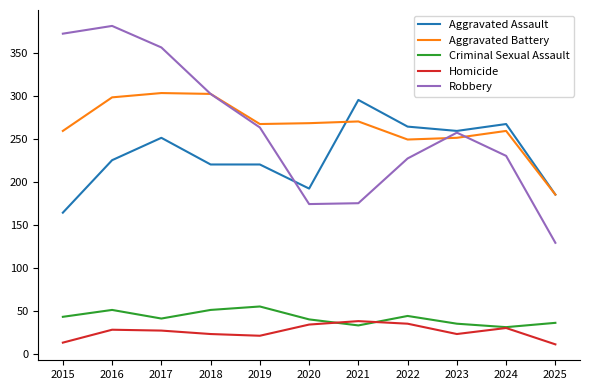

Read the Aggravated Battery value at 2025.

185